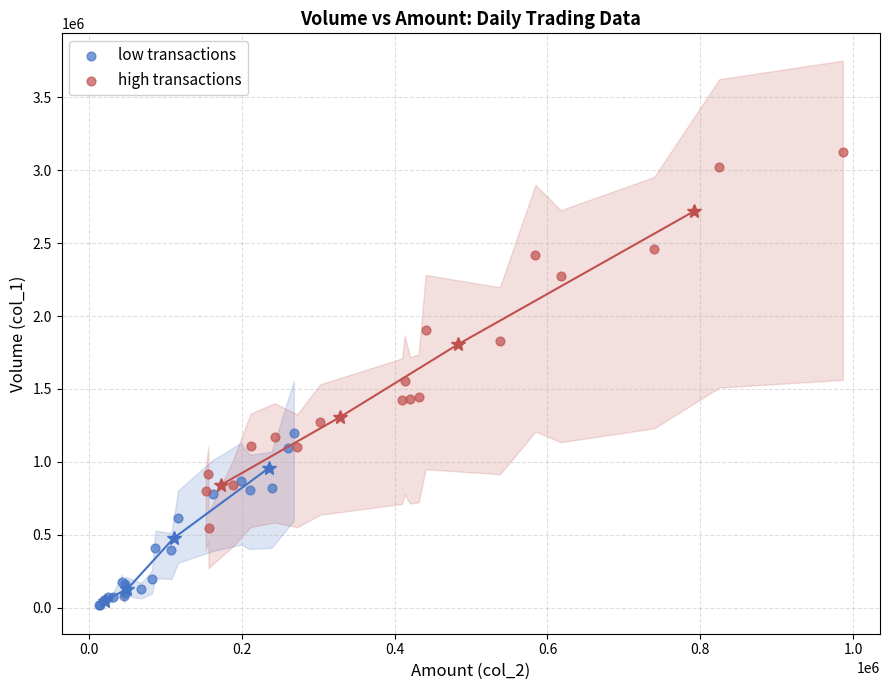

Which series has the widest spread of Y values?

high transactions